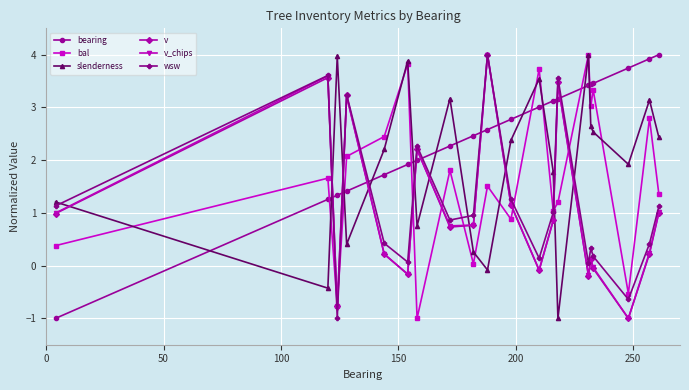

How many interior local valleys does the v series have?

6